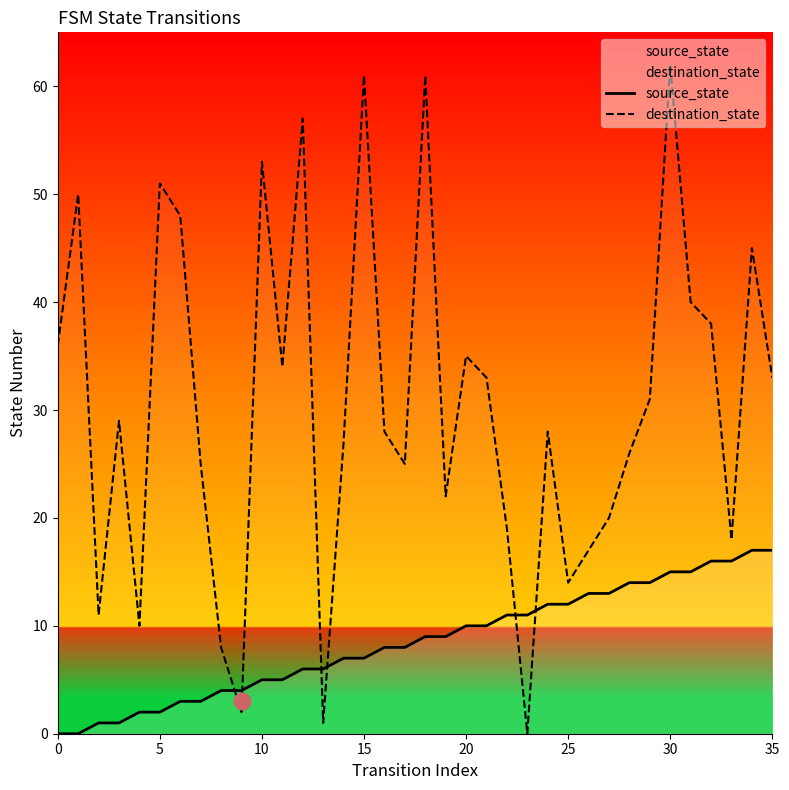

How many positive values does the destination_state series have?

35